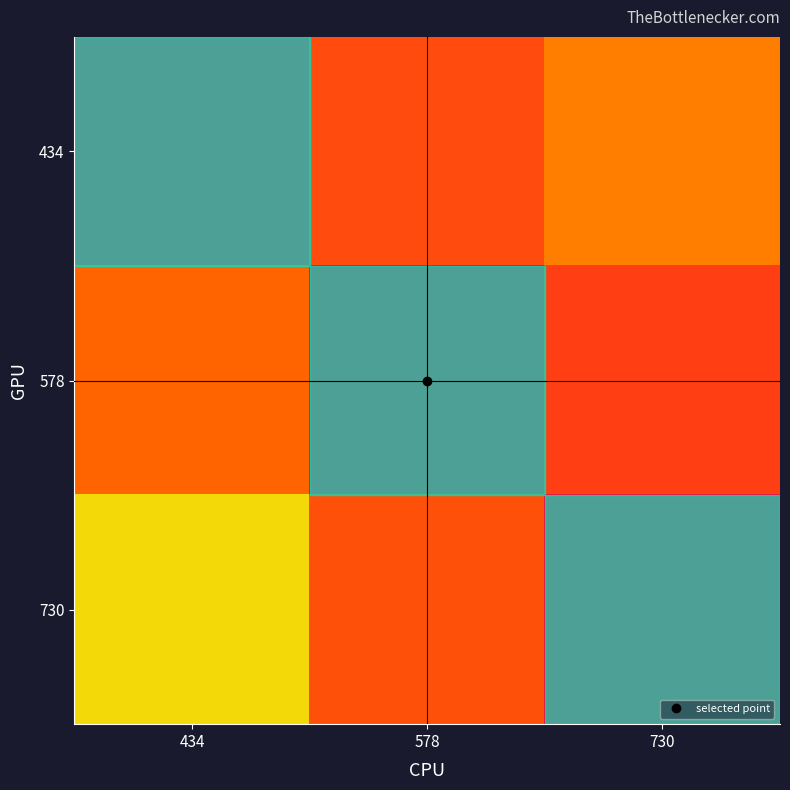

Reading right to left, list all the values displayed in this chart.

434: 730=0.4	578=0.2	434=0.0
578: 730=0.2	578=0.0	434=0.3
730: 730=0.0	578=0.3	434=0.7